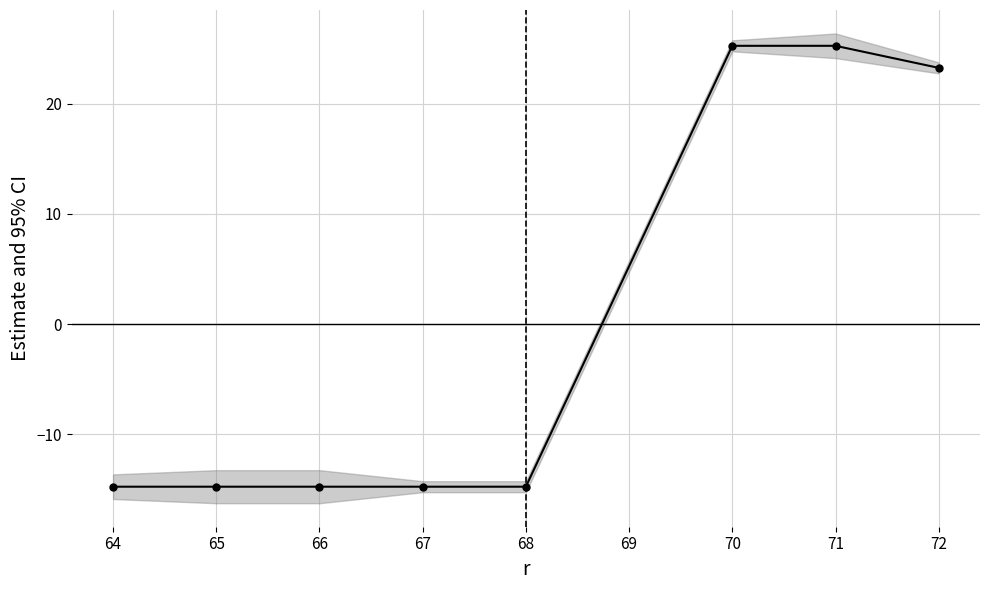

What is the maximum value shown in the chart?

25.2